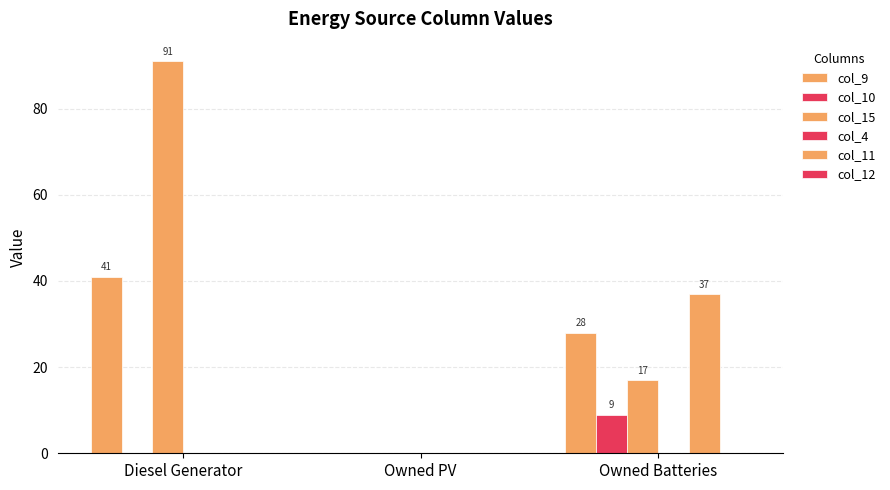

At which category is the sum across all series the highest?

Diesel Generator